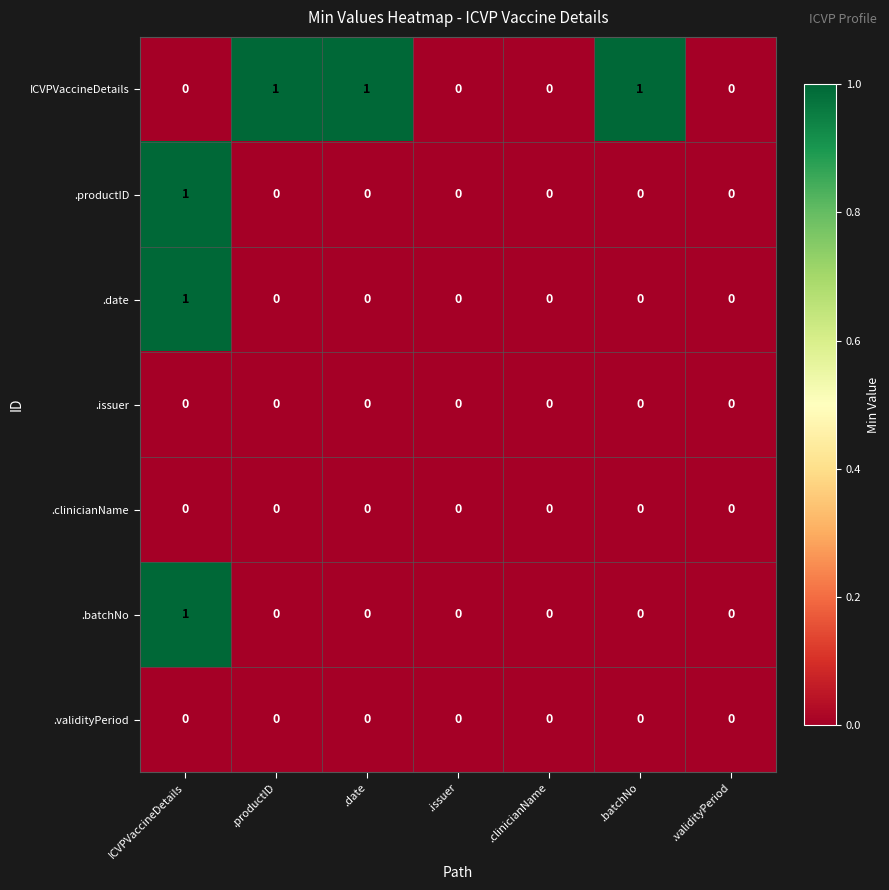

Count the .productID values in the range 0 to 1.

7